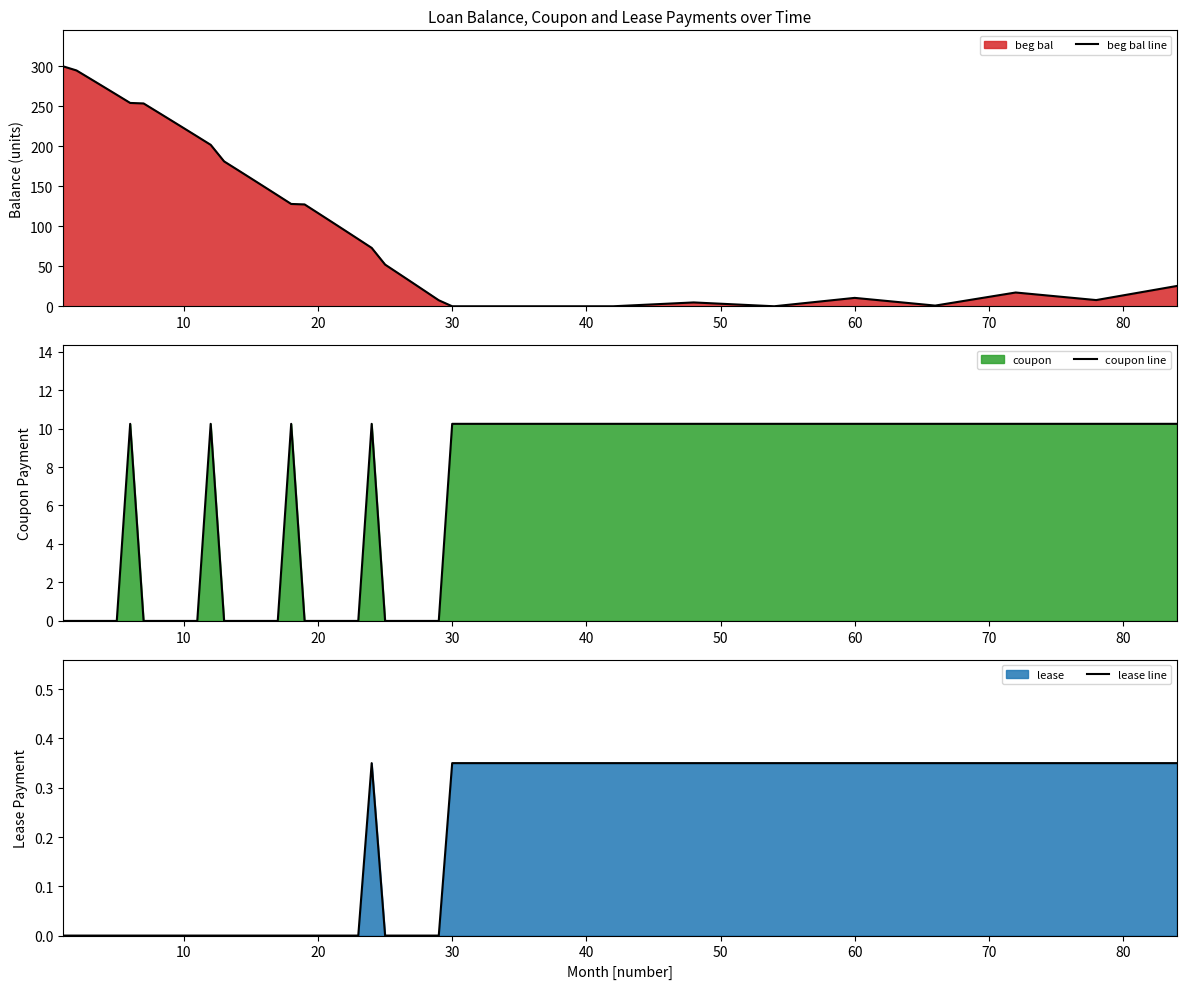

True or false: coupon line and lease line intersect in this chart.

False